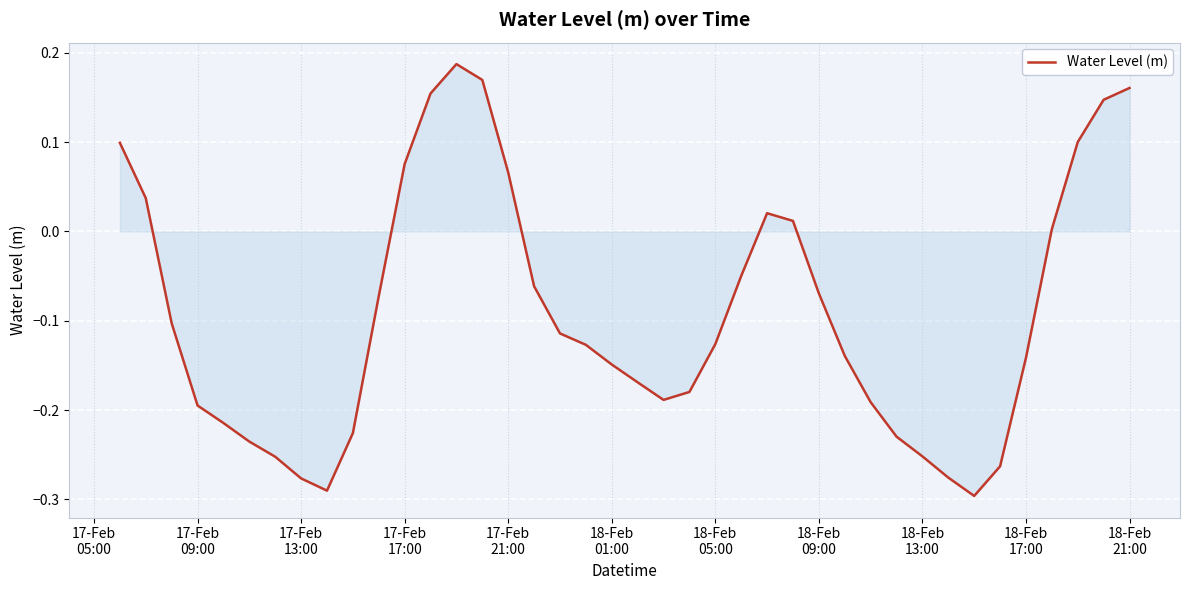

Reading right to left, transcribe all the data shown in this chart.

0.2	0.1	0.1	0.0	-0.1	-0.3	-0.3	-0.3	-0.3	-0.2	-0.2	-0.1	-0.1	0.0	0.0	-0.0	-0.1	-0.2	-0.2	-0.2	-0.1	-0.1	-0.1	-0.1	0.1	0.2	0.2	0.2	0.1	-0.1	-0.2	-0.3	-0.3	-0.3	-0.2	-0.2	-0.2	-0.1	0.0	0.1